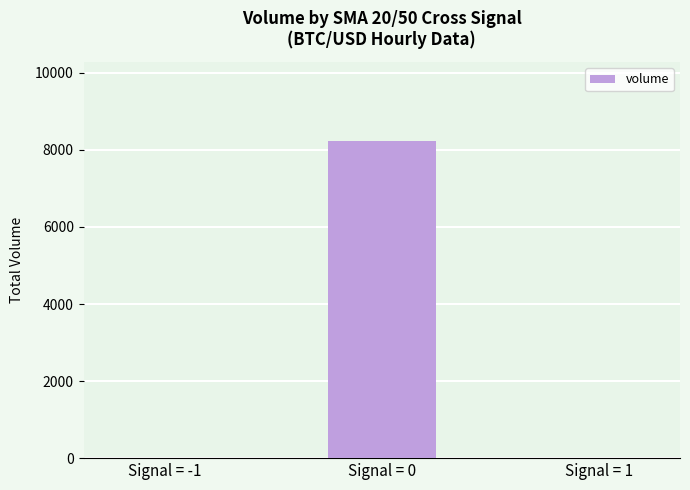

Which has a higher value, Signal = 0 or Signal = 1?

Signal = 0